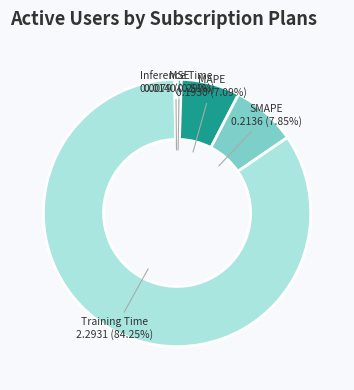

How many slices are in this pie chart?

5